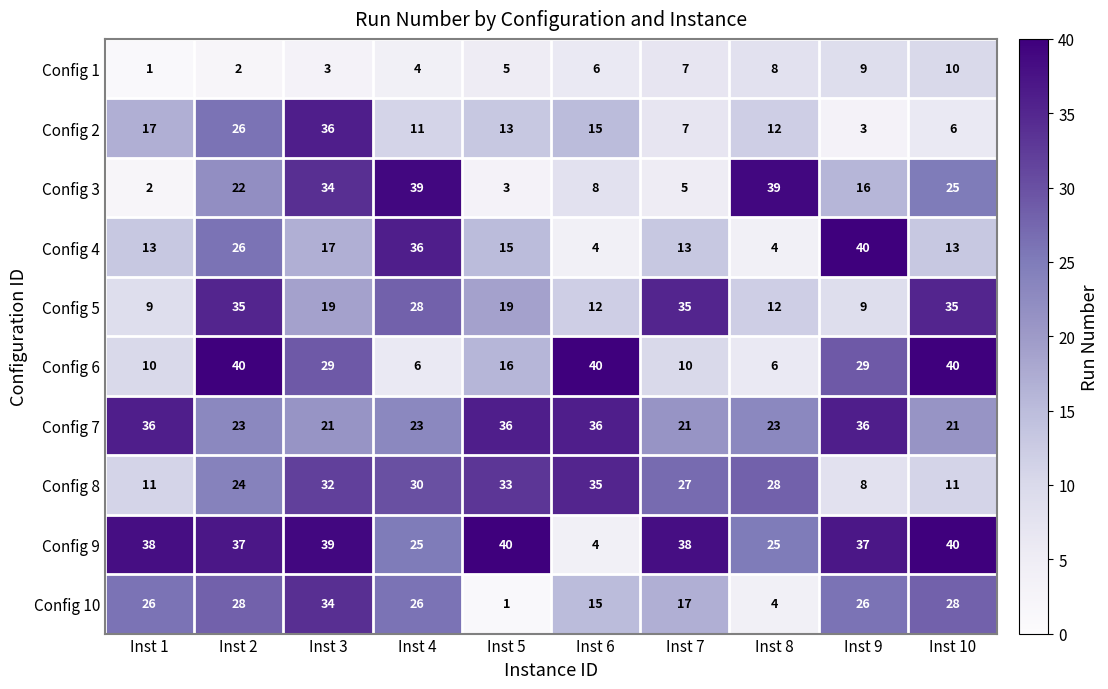

What is the minimum value shown in the chart?

1